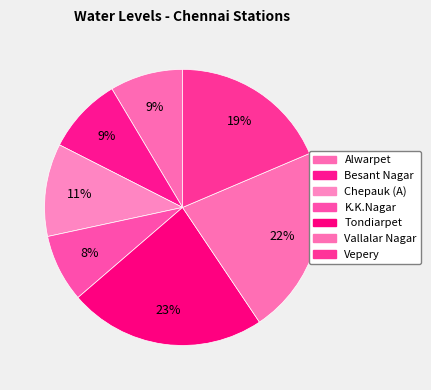

Approximately how many times larger is the value at Vallalar Nagar compared to Tondiarpet?

1.0